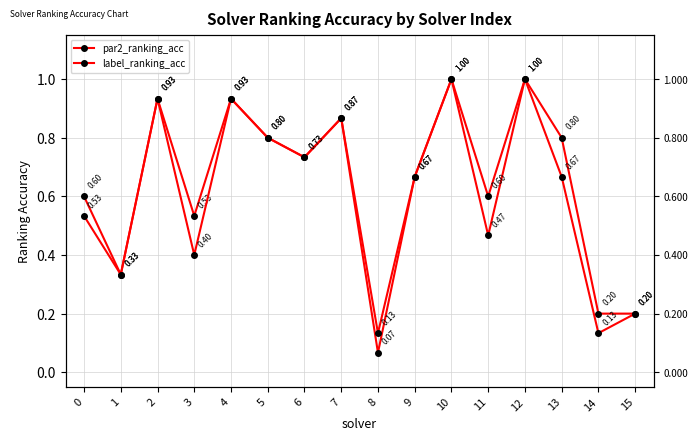

At how many categories does at least one series exceed 0?

16